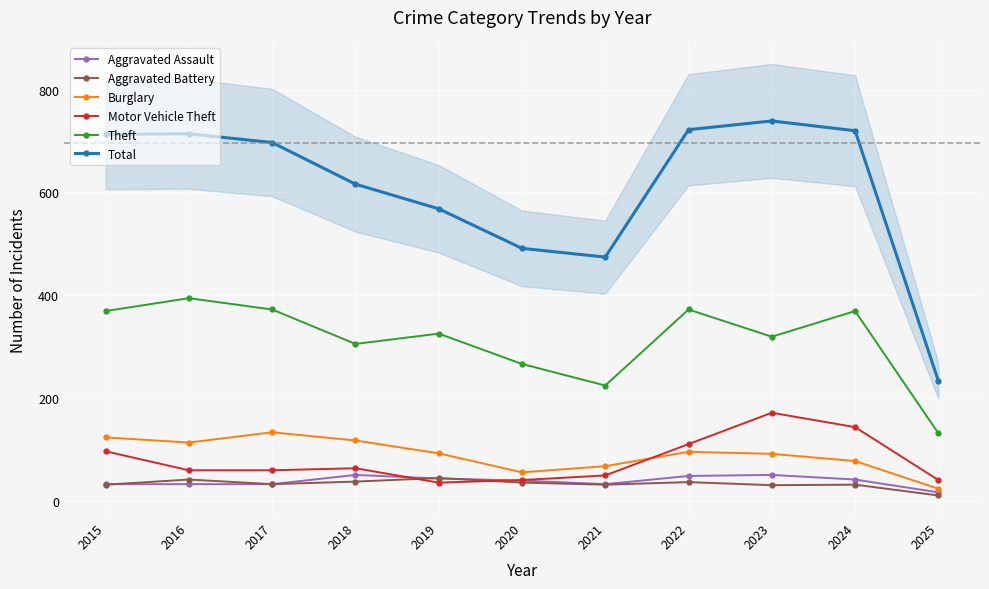

Which category has the lowest value in the Burglary series?

2025